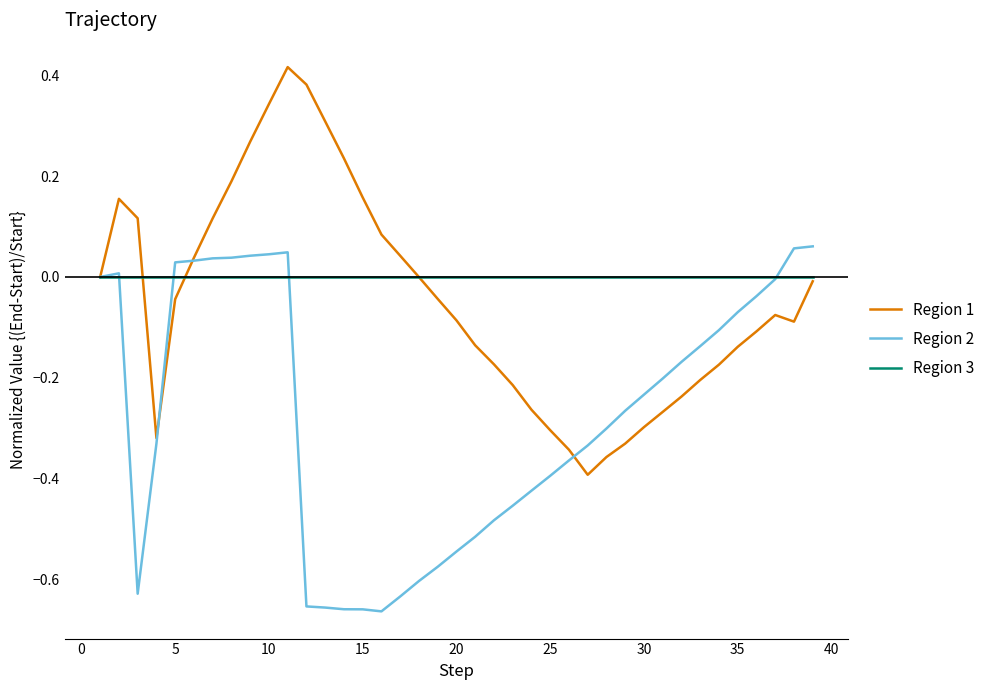

Which series has the largest range (max minus min)?

Region 1